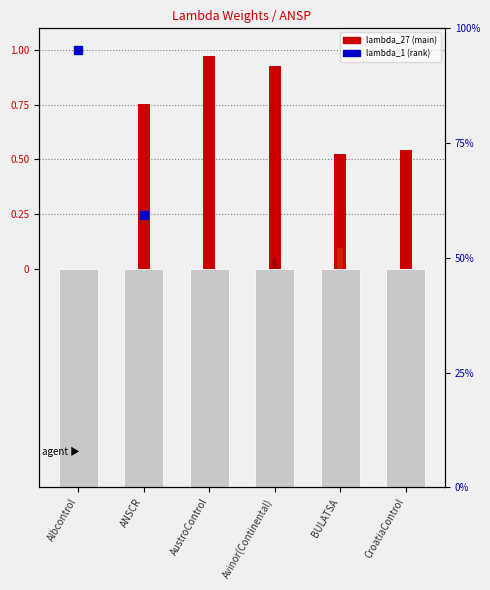

Reading left to right, list all the values displayed in this chart.

Albcontrol=0.0	ANSCR=0.8	AustroControl=1.0	Avinor(Continental)=0.9	BULATSA=0.5	CroatiaControl=0.5